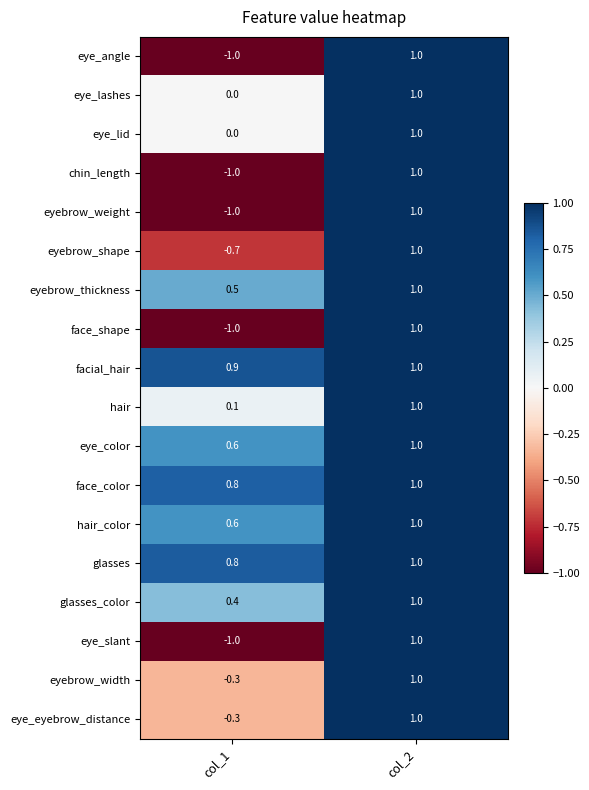

What is the greatest value displayed?

1.0